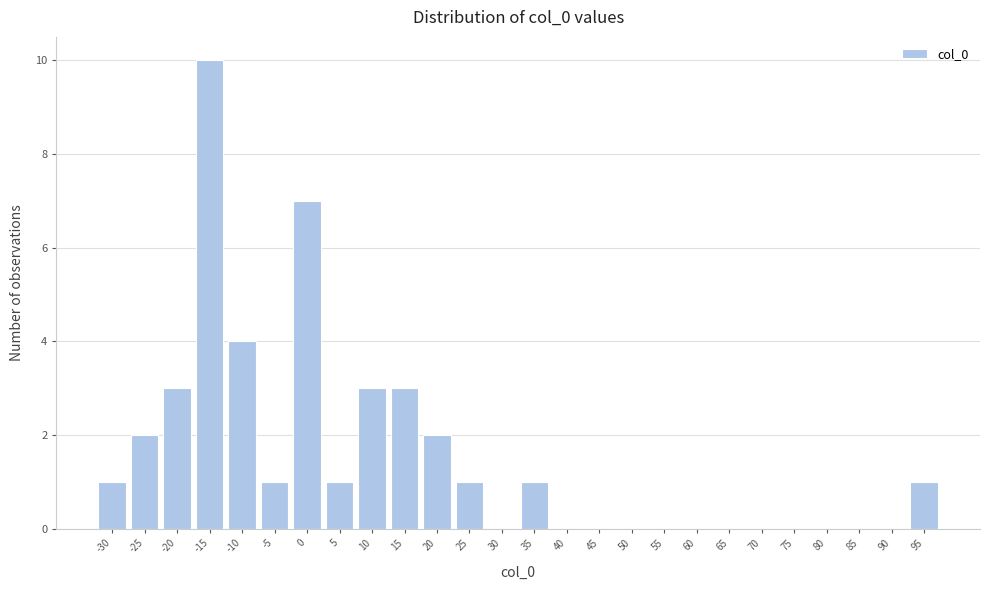

Reading left to right, what are all the values shown in this chart?

-30=1	-25=2	-20=3	-15=10	-10=4	-5=1	0=7	5=1	10=3	15=3	20=2	25=1	30=0	35=1	40=0	45=0	50=0	55=0	60=0	65=0	70=0	75=0	80=0	85=0	90=0	95=1